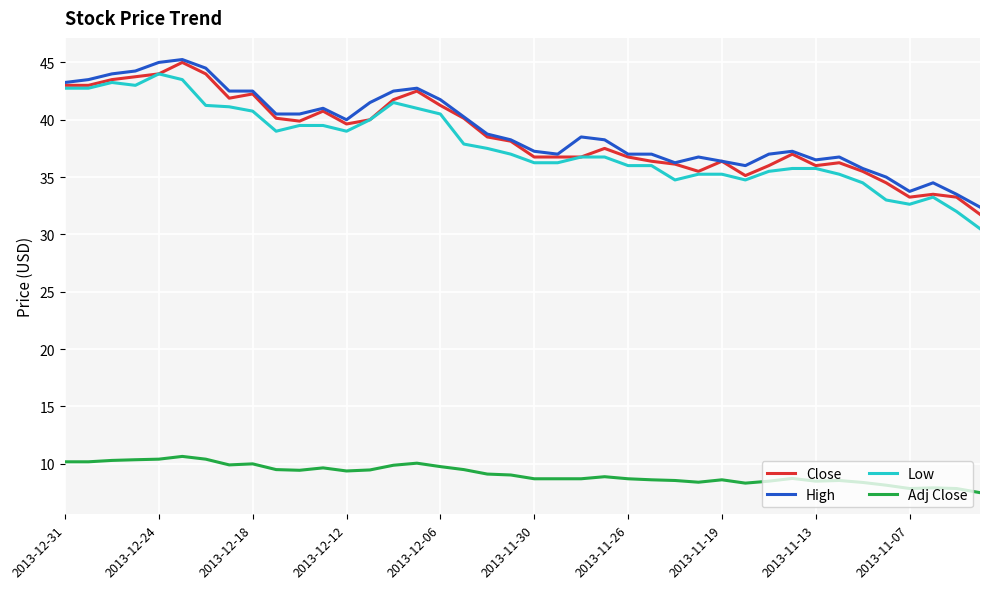

True or false: Adj Close and Close intersect in this chart.

False